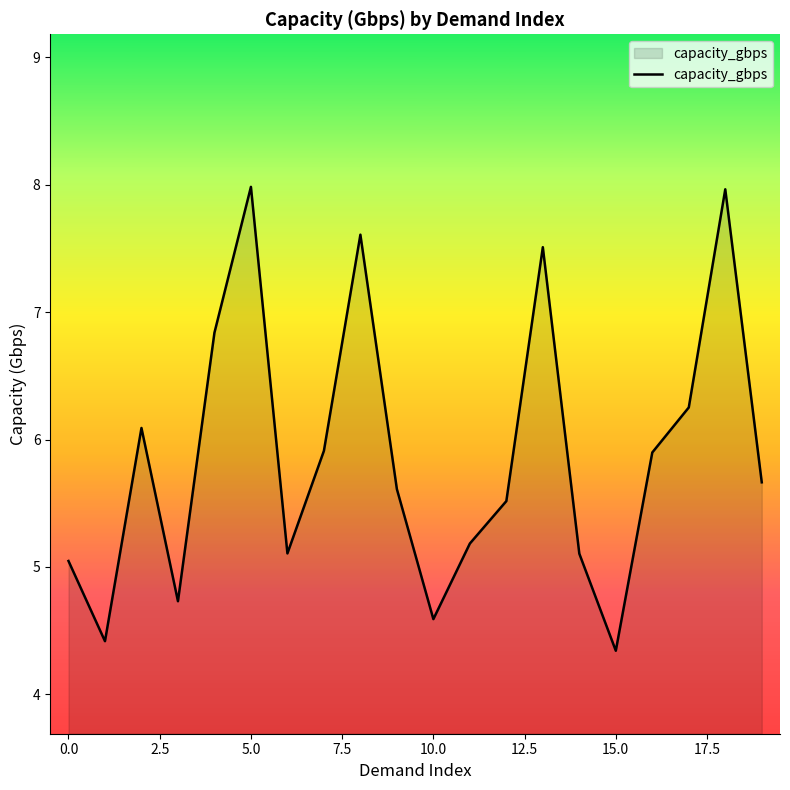

How many lines are shown in the chart?

1